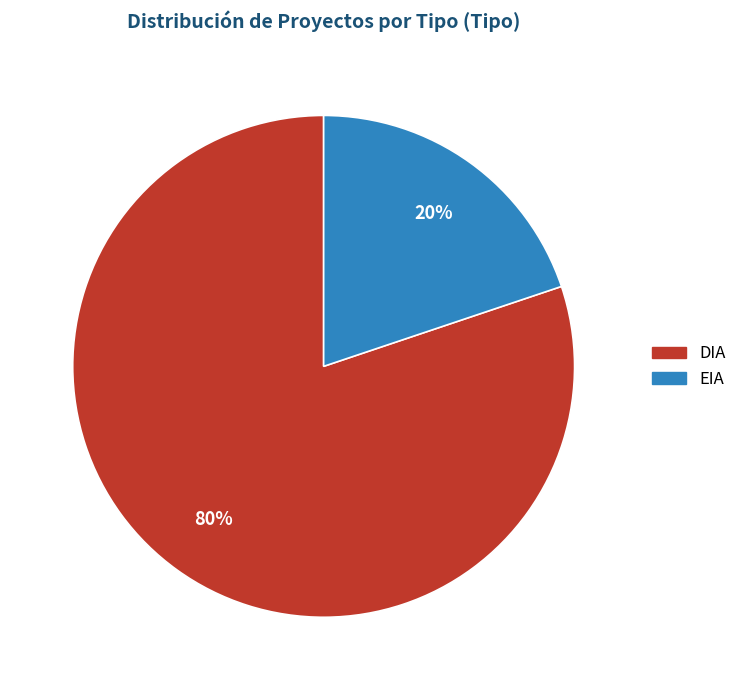

Which slice is the largest?

DIA